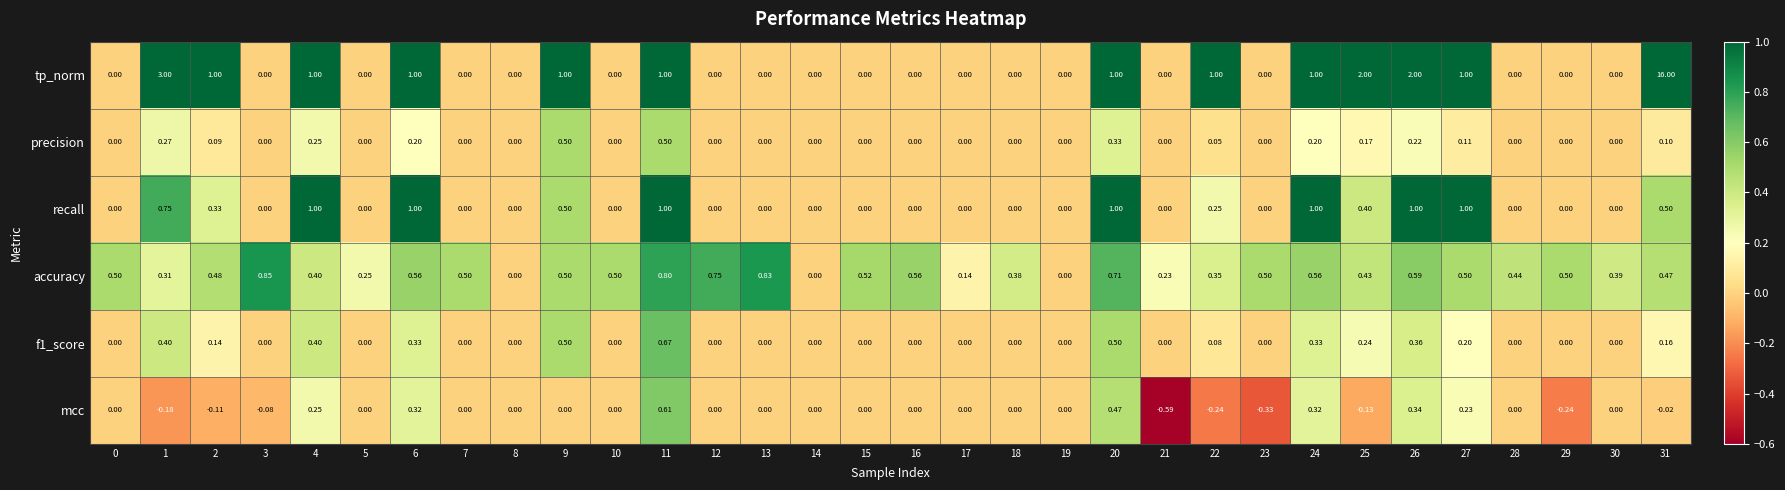

Is the value of tp_norm at 29 greater than the value of mcc at 24?

No